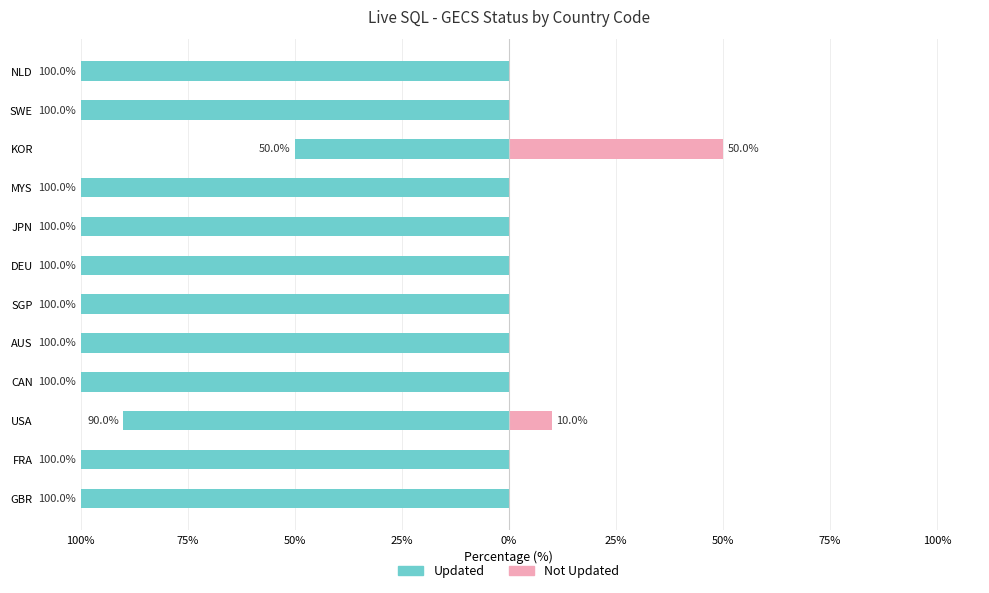

What is the sum of the Updated values at KOR and DEU?

-150